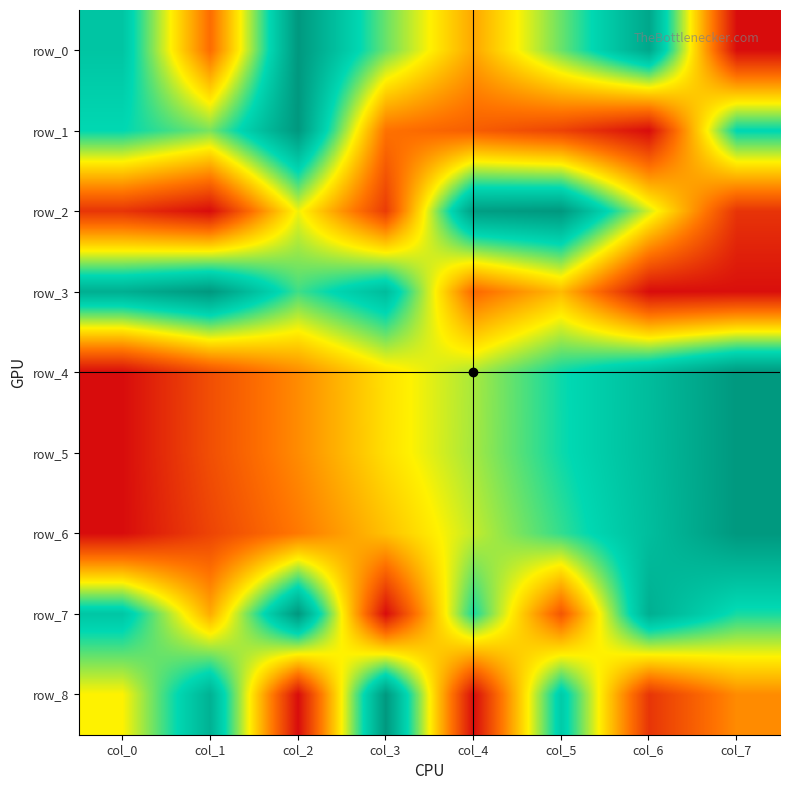

What is the greatest value displayed?

1.0